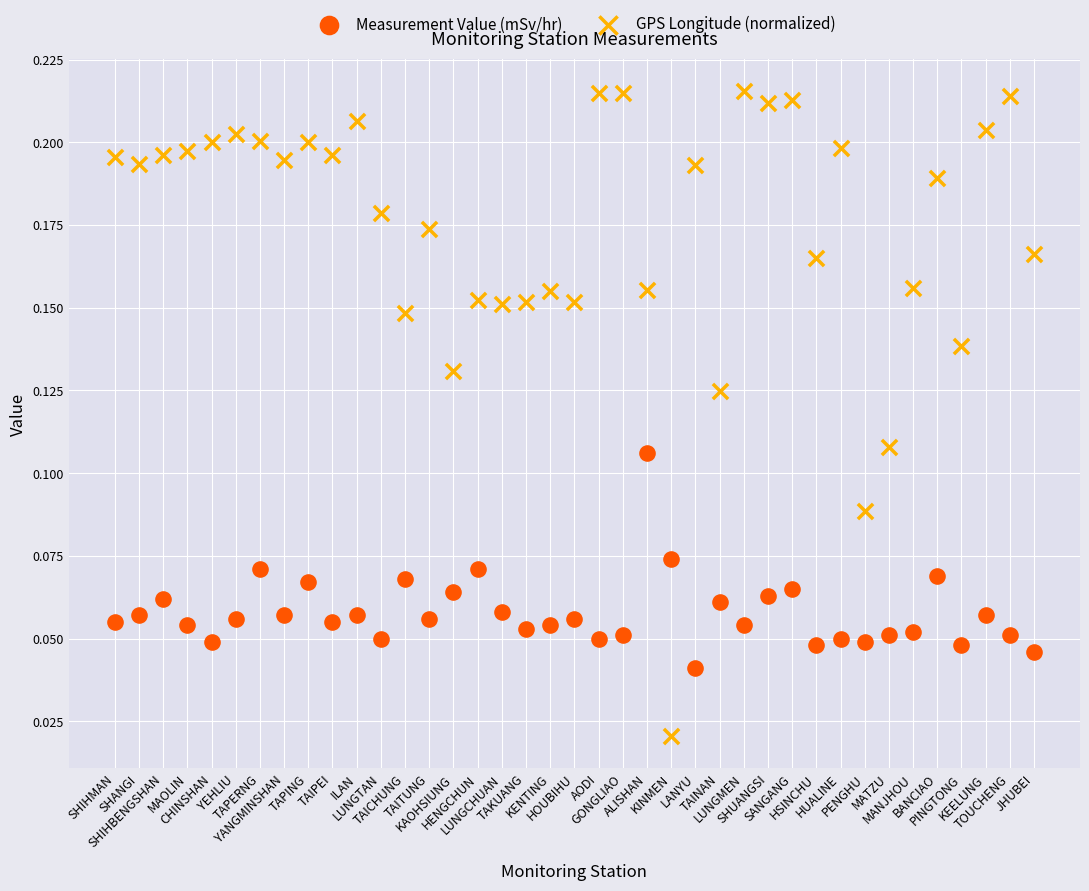

Which series contains the highest Y value?

GPS Longitude (normalized)